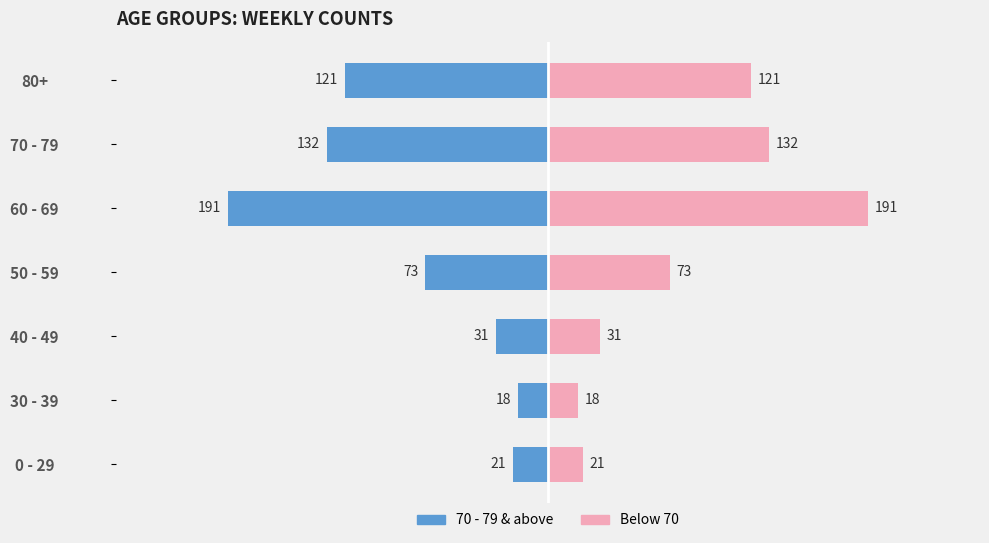

At 80+, list the series in order from smallest to largest.

70 - 79 & above, Below 70